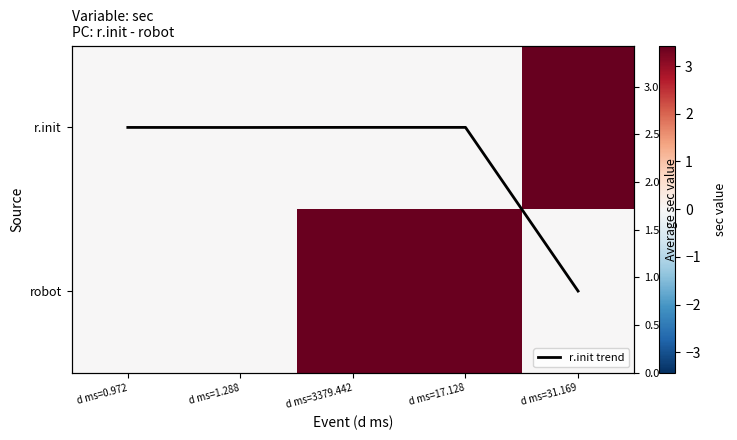

What is the maximum value shown in the chart?

3.4